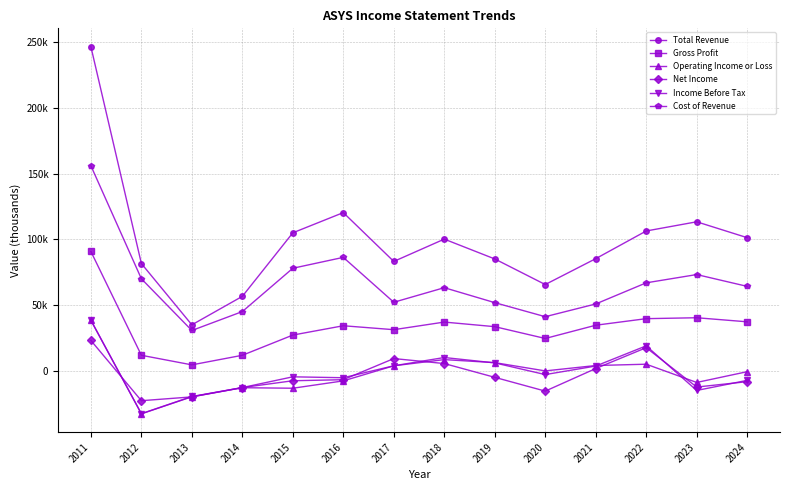

At which label is Total Revenue closest to 140750?

2016